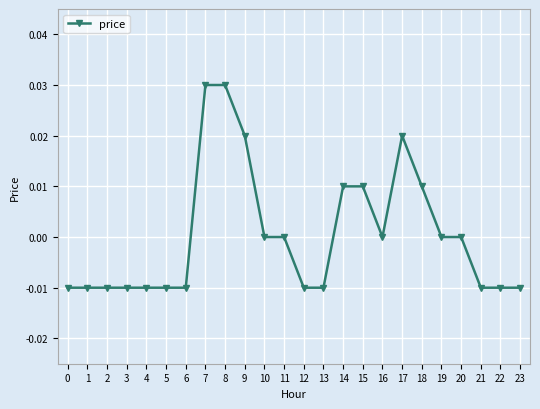

True or false: the data shows 0.0 at 8.

True